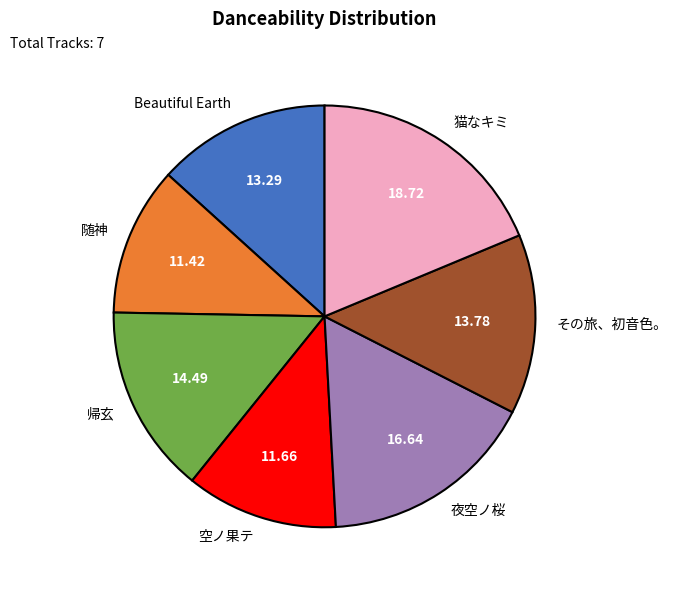

Is there any slice that represents more than half of the pie?

No